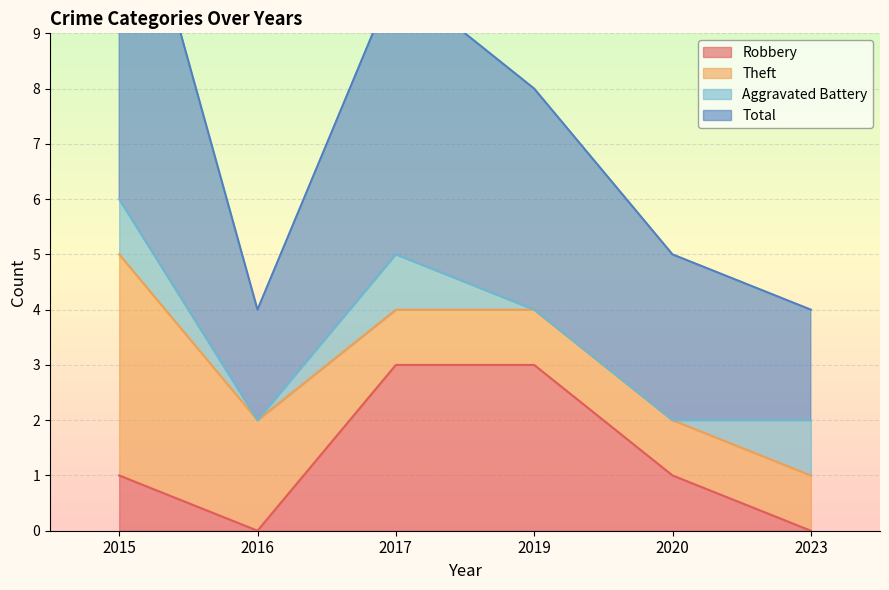

True or false: Total and Robbery cross at least once.

False